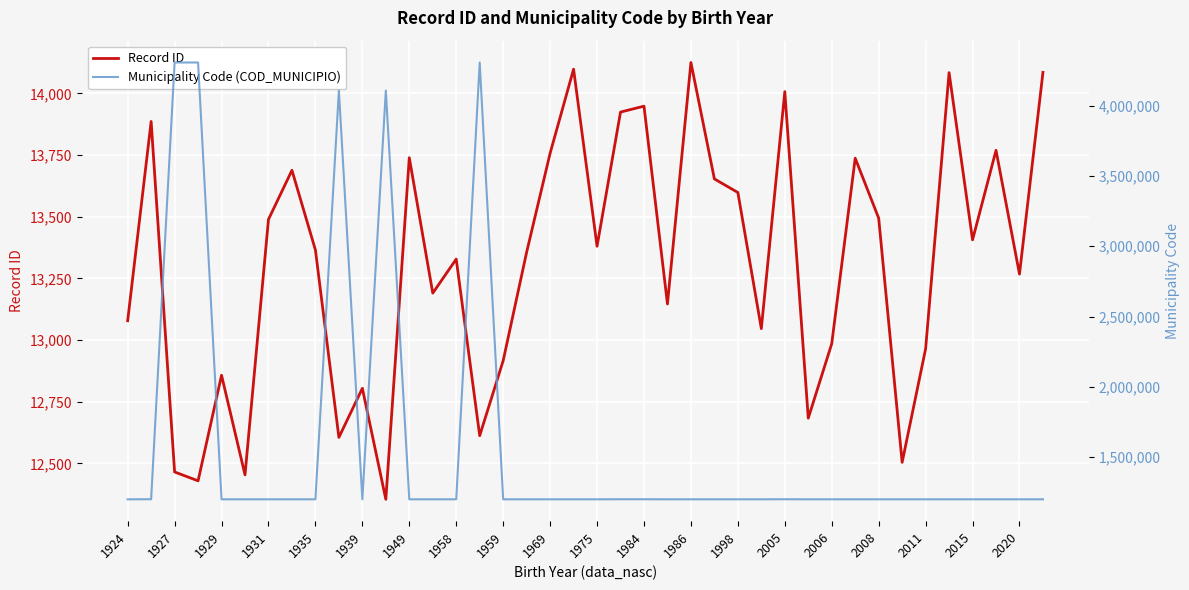

What is the average value of the Municipality Code (COD_MUNICIPIO) series?

1578637